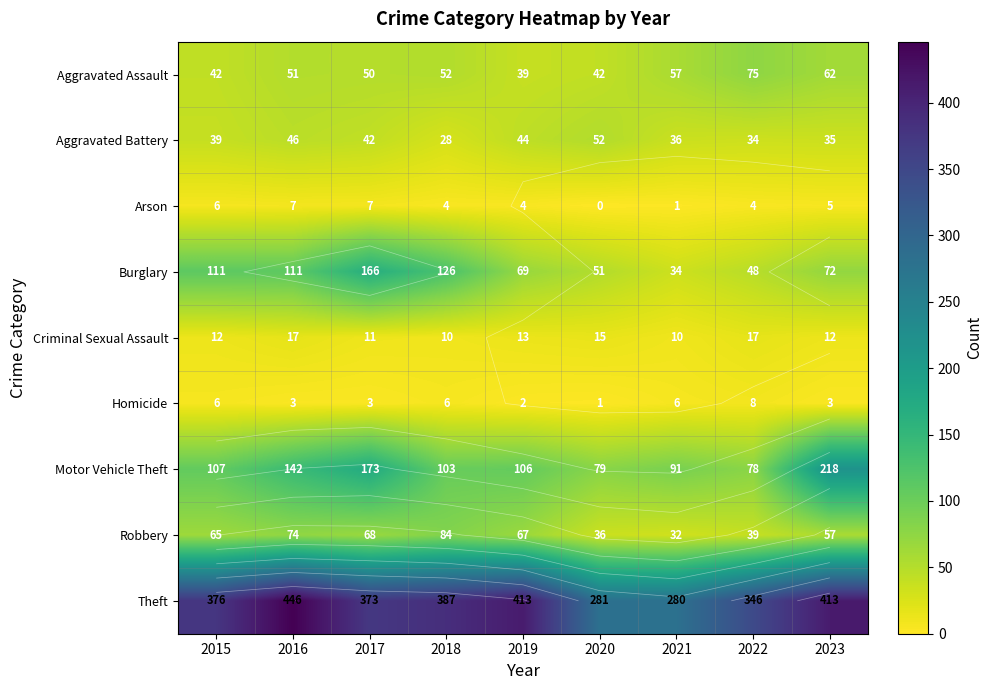

What is the difference between the highest and lowest values at 2021?

279